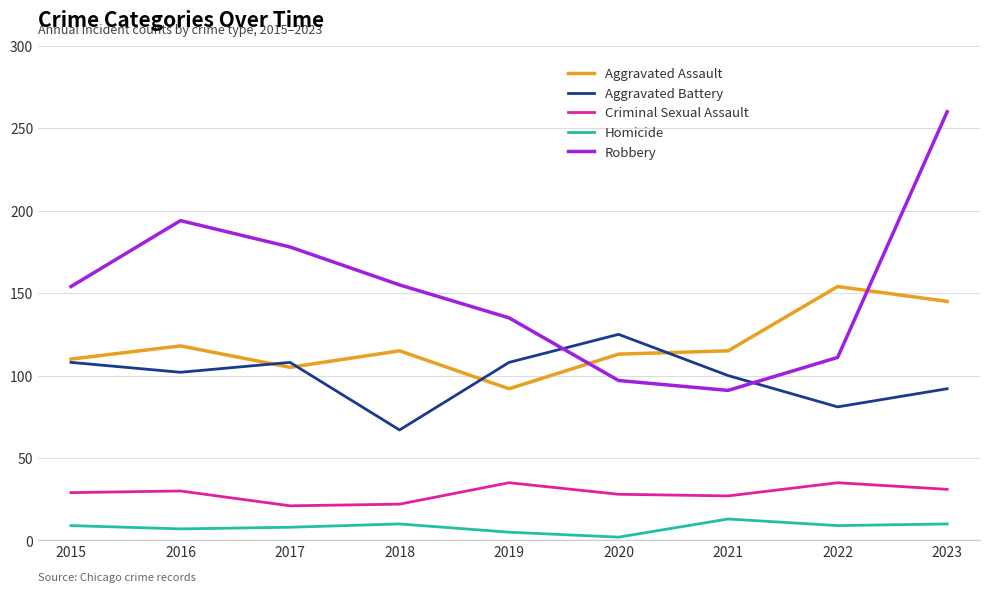

At 2019, list the series in order from largest to smallest.

Robbery, Aggravated Battery, Aggravated Assault, Criminal Sexual Assault, Homicide